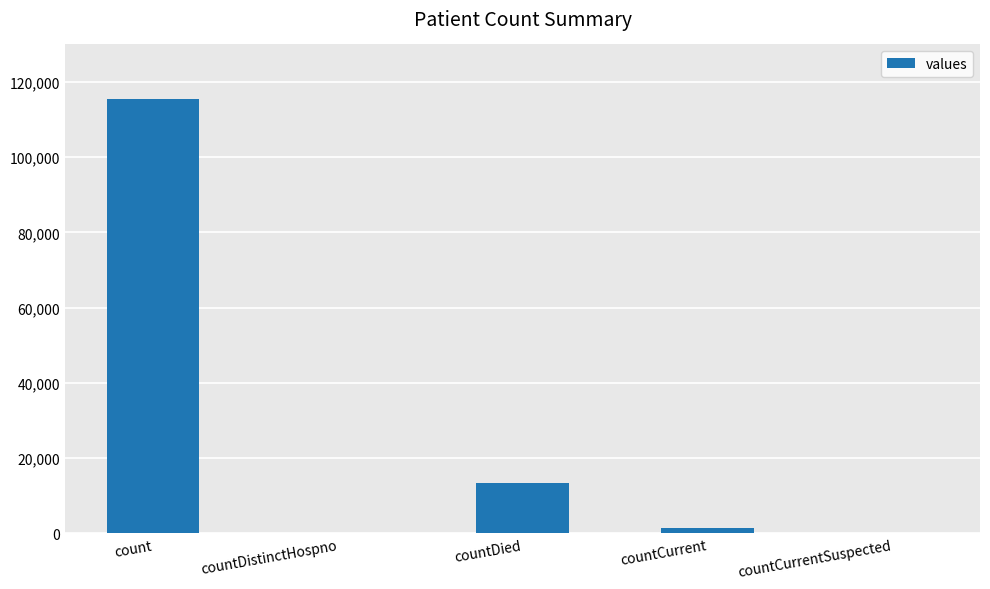

Count the number of categories in the chart.

5